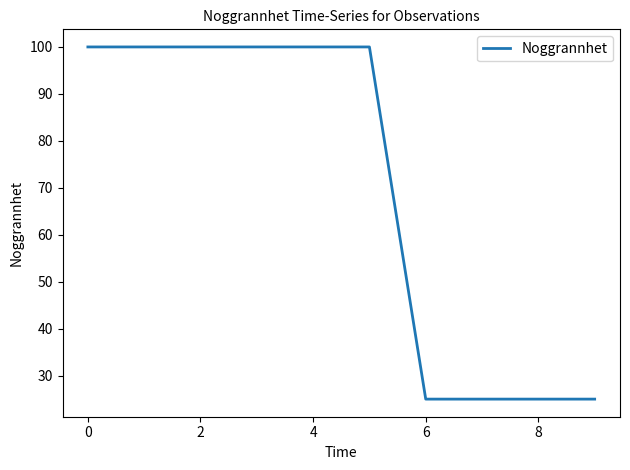

What is the greatest value displayed?

100